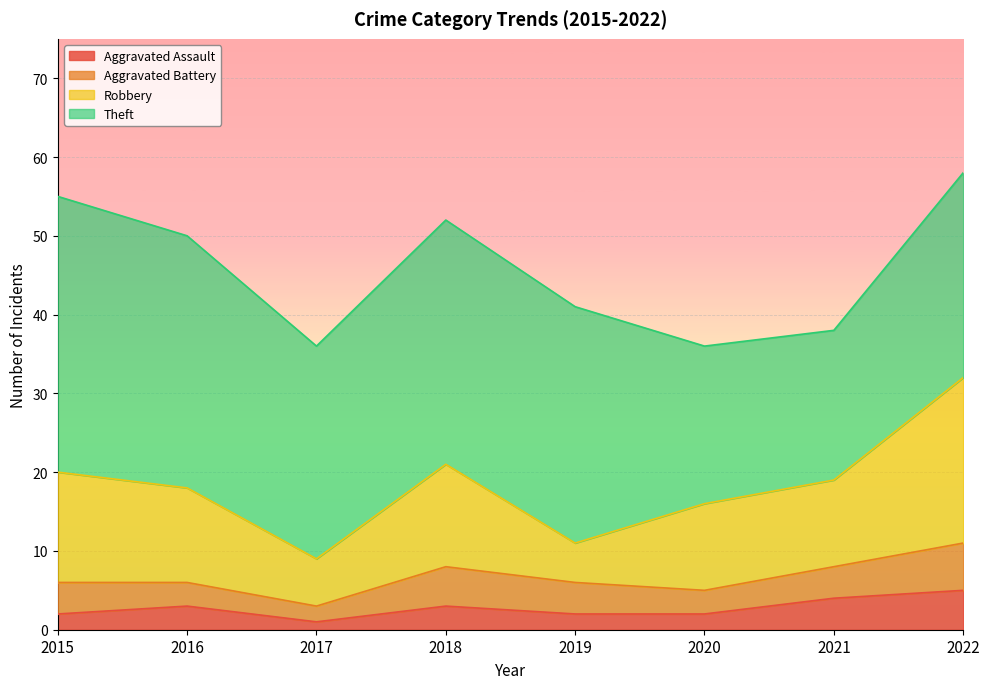

Which has a higher value, 2015 or 2021?

2021